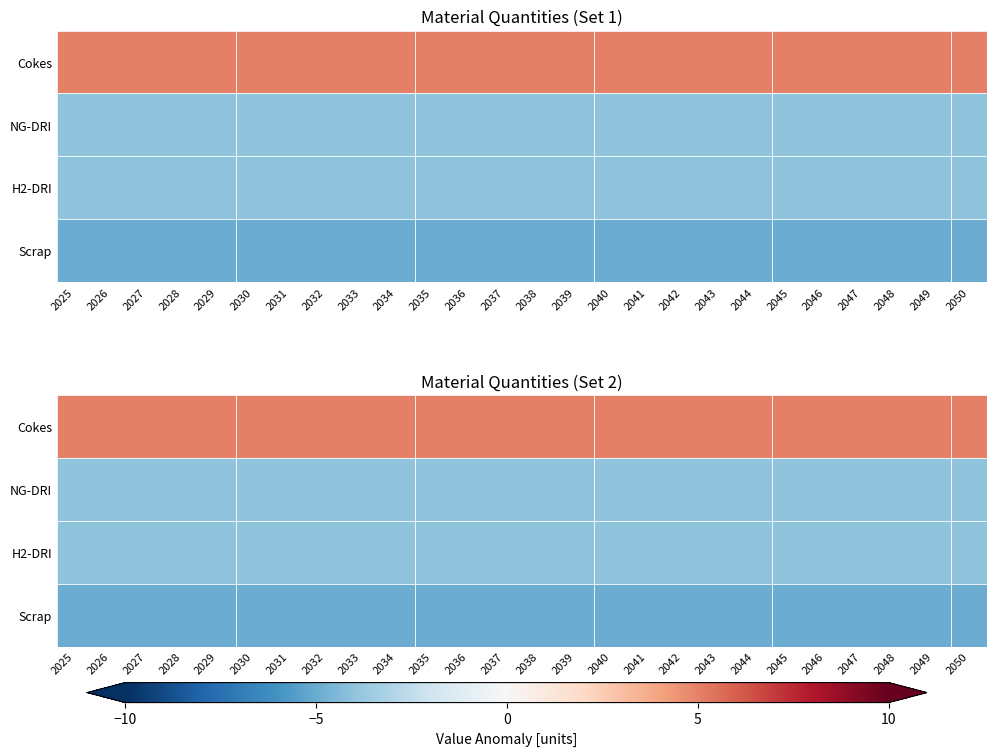

Count the number of data series in this chart.

4